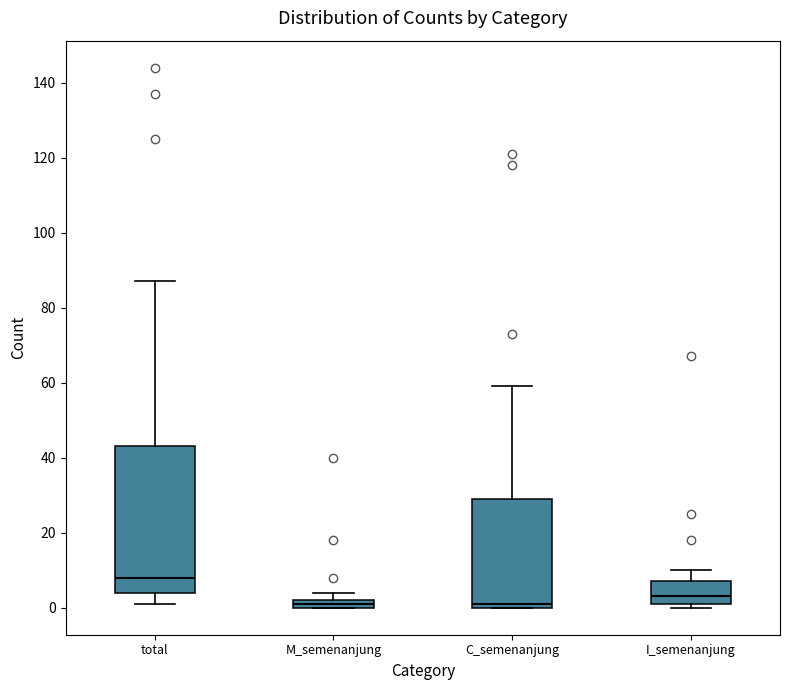

Where does the upper whisker of the box for total end on the y-axis? The values are not printed on the chart, so give them approximately, as read against the axis.

88